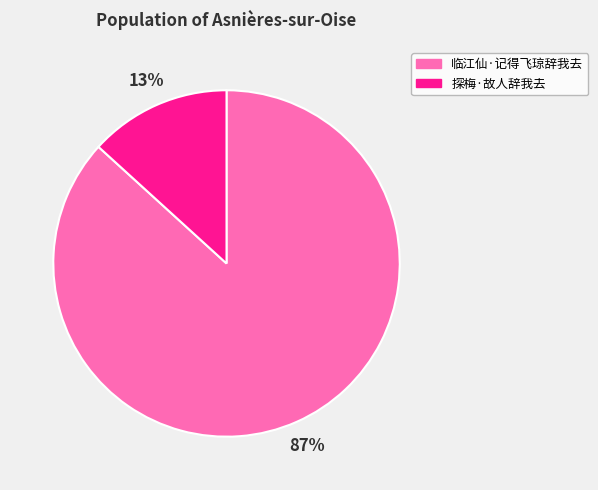

To the nearest percent, what percentage of the pie is 探梅·故人辞我去?

13%